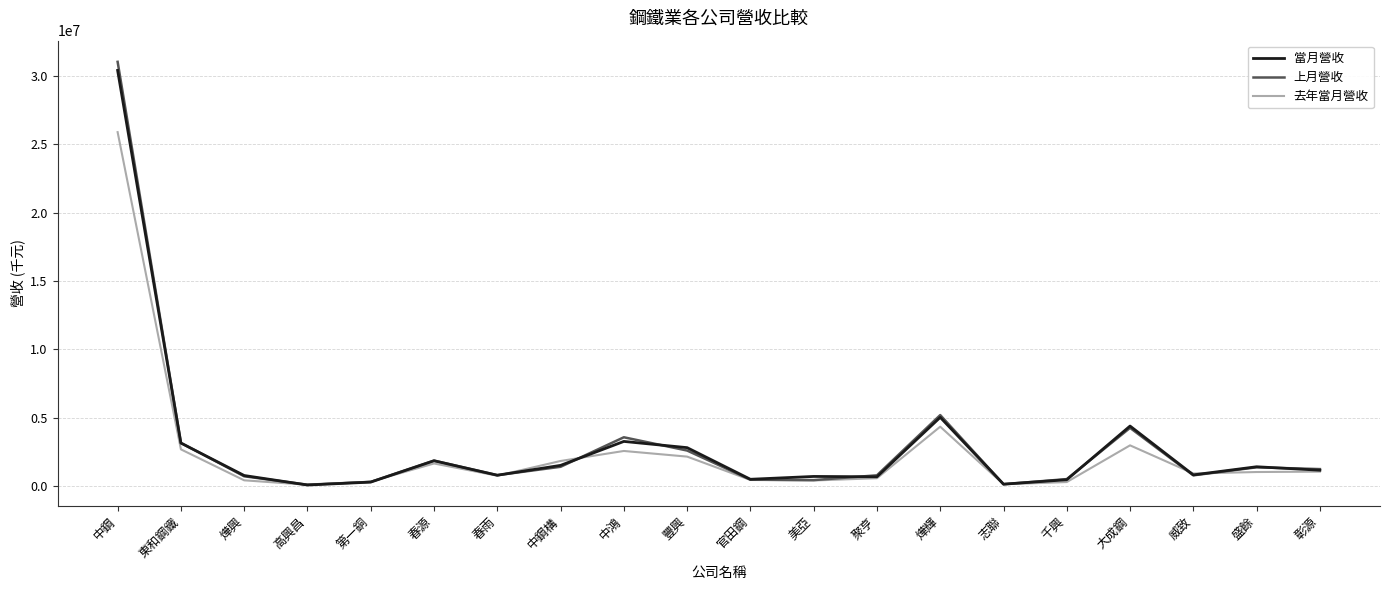

What is the greatest value displayed?

31012683